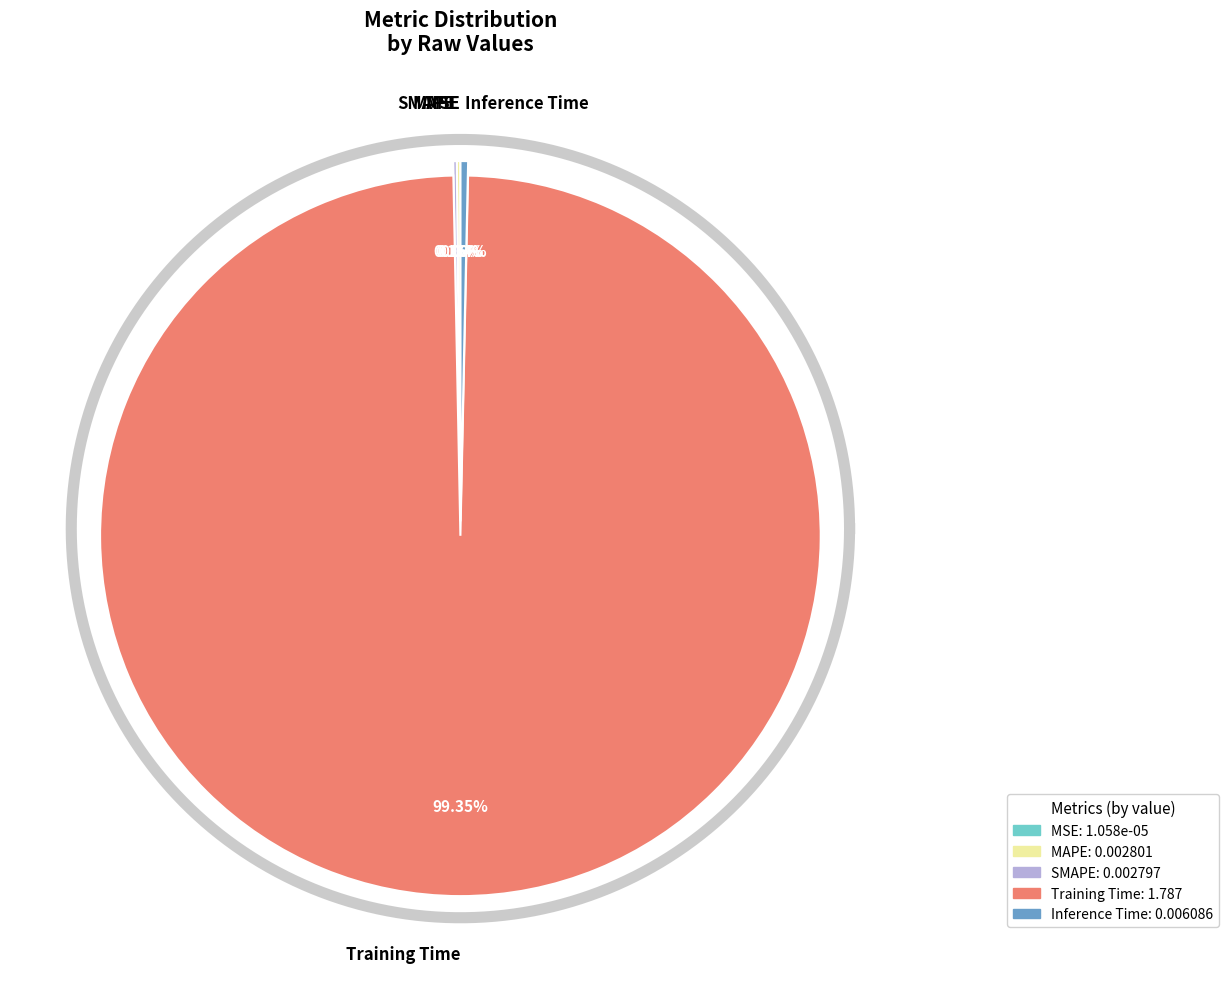

How many slices are in this pie chart?

5